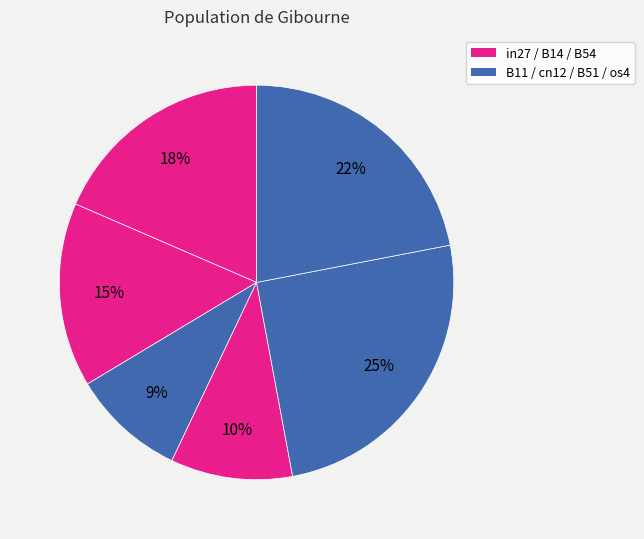

How many segments does this pie chart have?

6